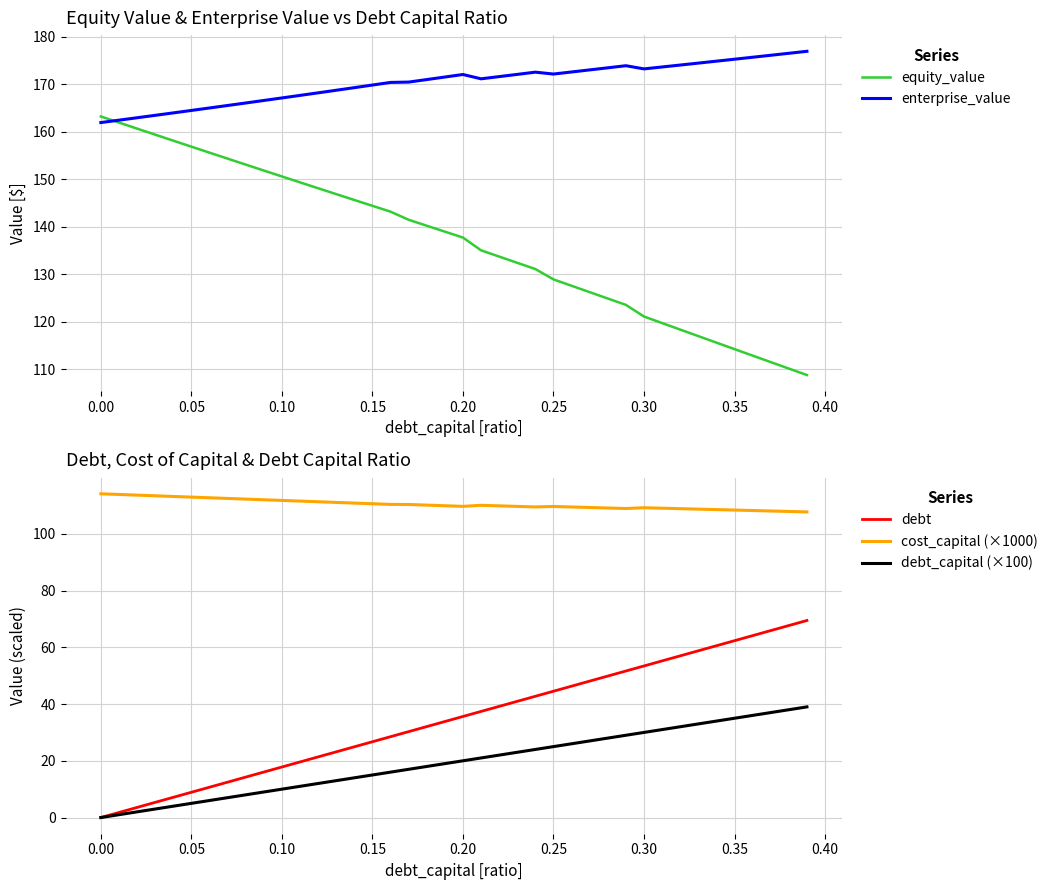

What is the lowest value of the enterprise_value series?

161.9